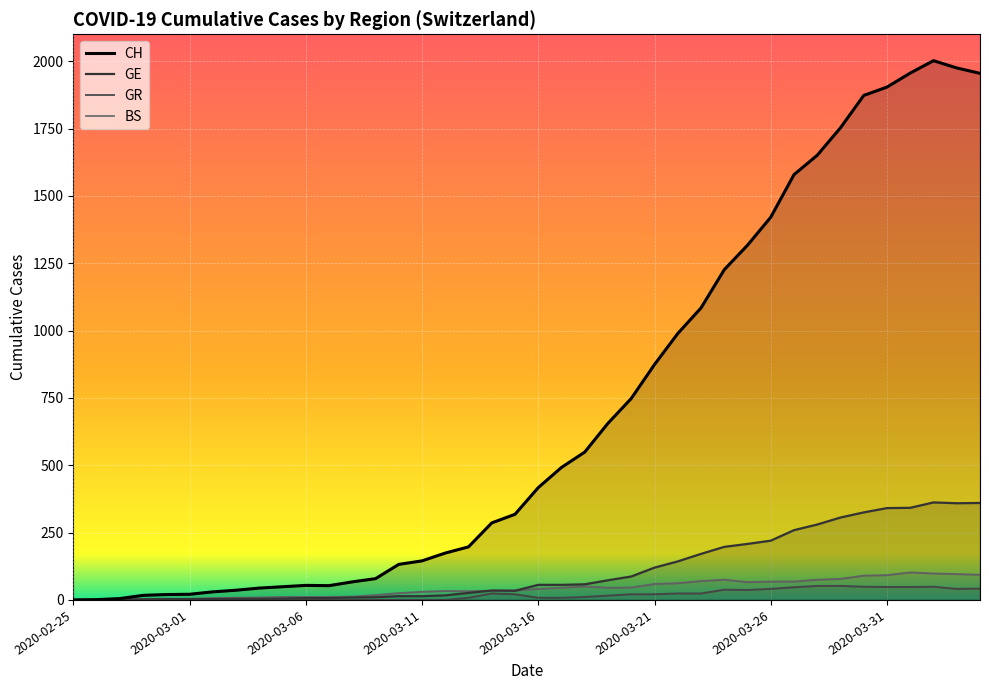

True or false: GE and CH intersect in this chart.

False